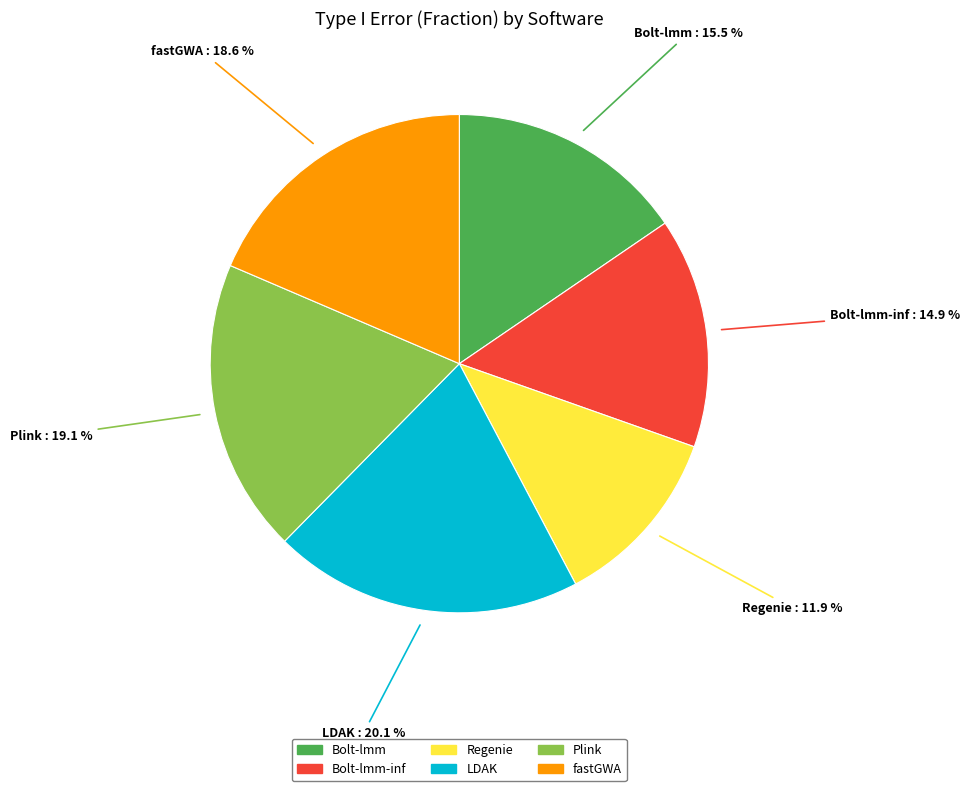

To the nearest percent, what is the difference between the largest and smallest slice percentages?

8%